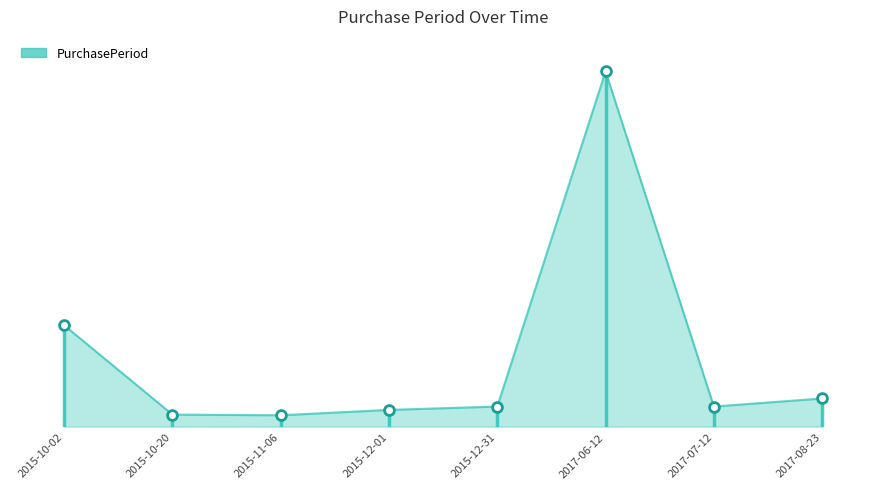

What is the change in value from 2017-06-12 to 2017-08-23?

-487